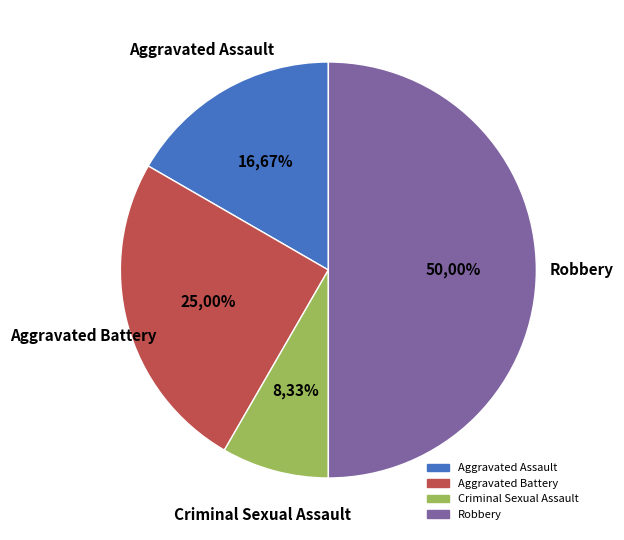

What is the change in value from Aggravated Battery to Criminal Sexual Assault?

-2